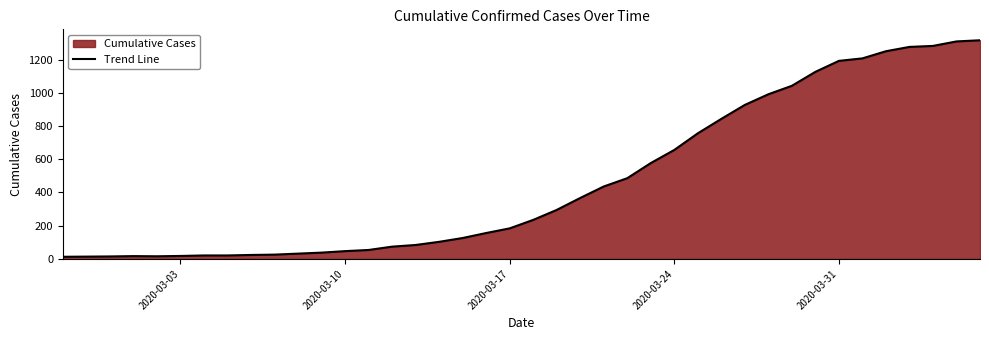

What is the greatest value displayed?

1316